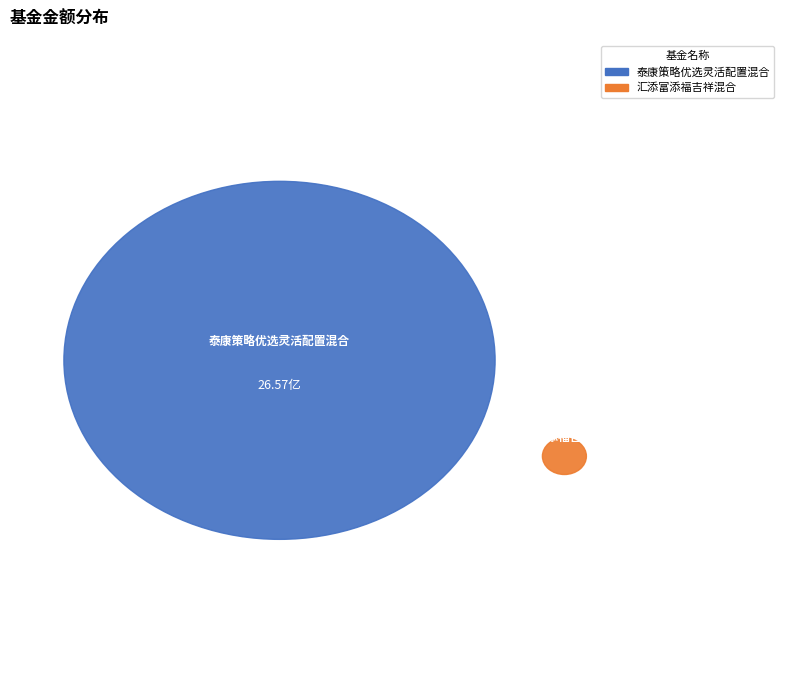

Count the number of slices in the pie.

2